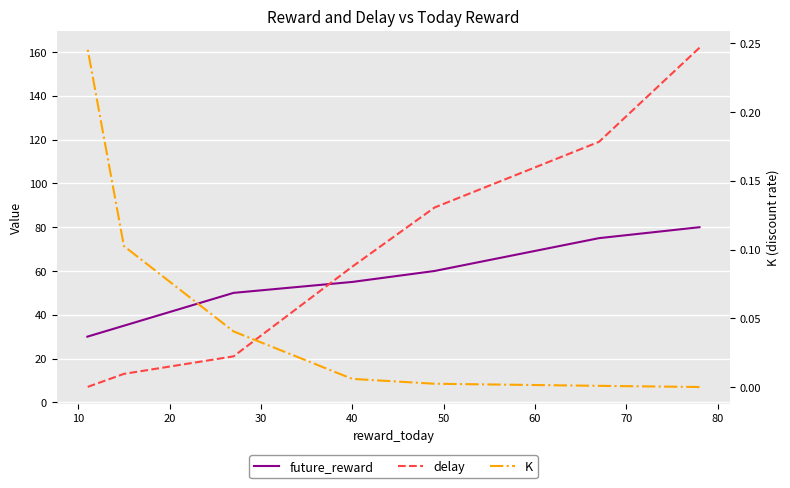

Which series has the widest spread of values?

delay